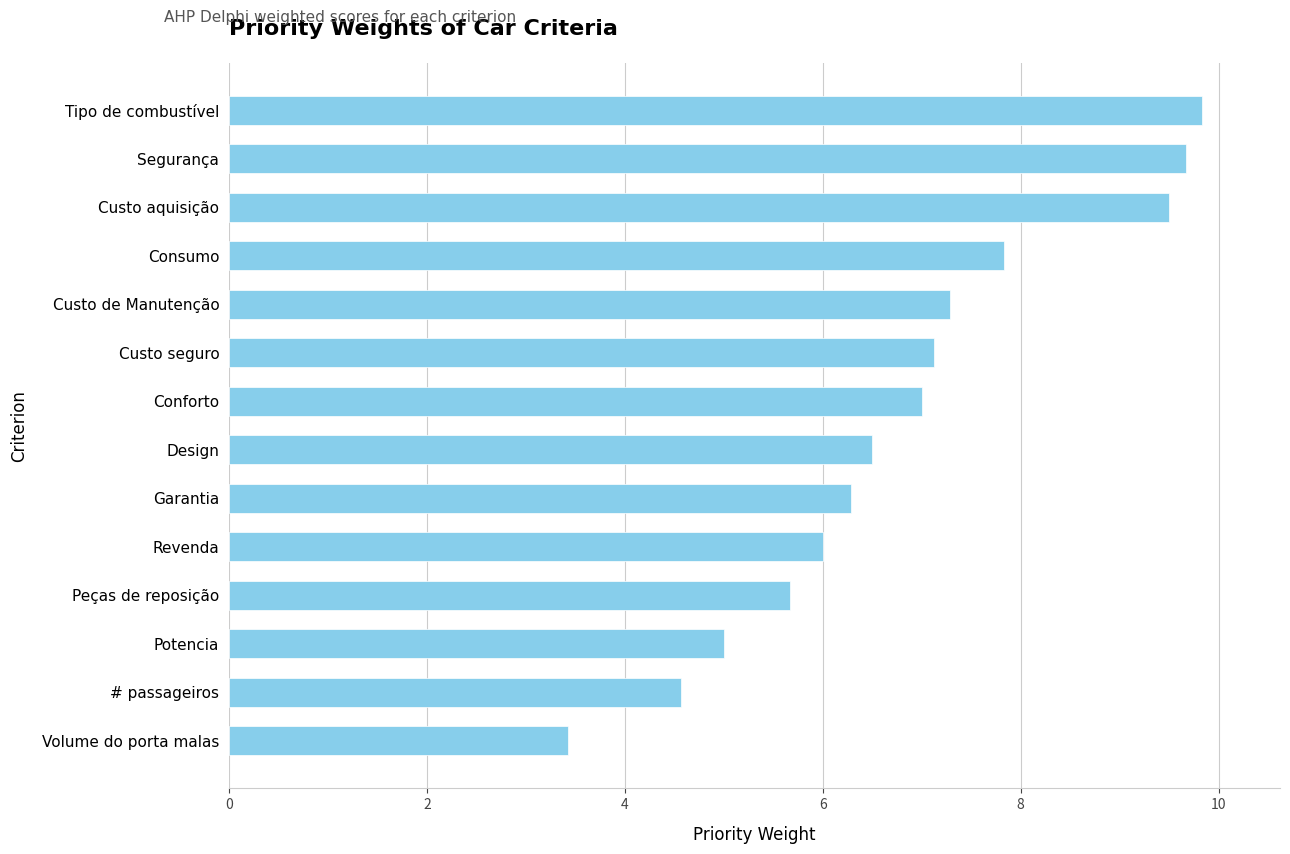

Which has a higher value, Volume do porta malas or Custo aquisição?

Custo aquisição